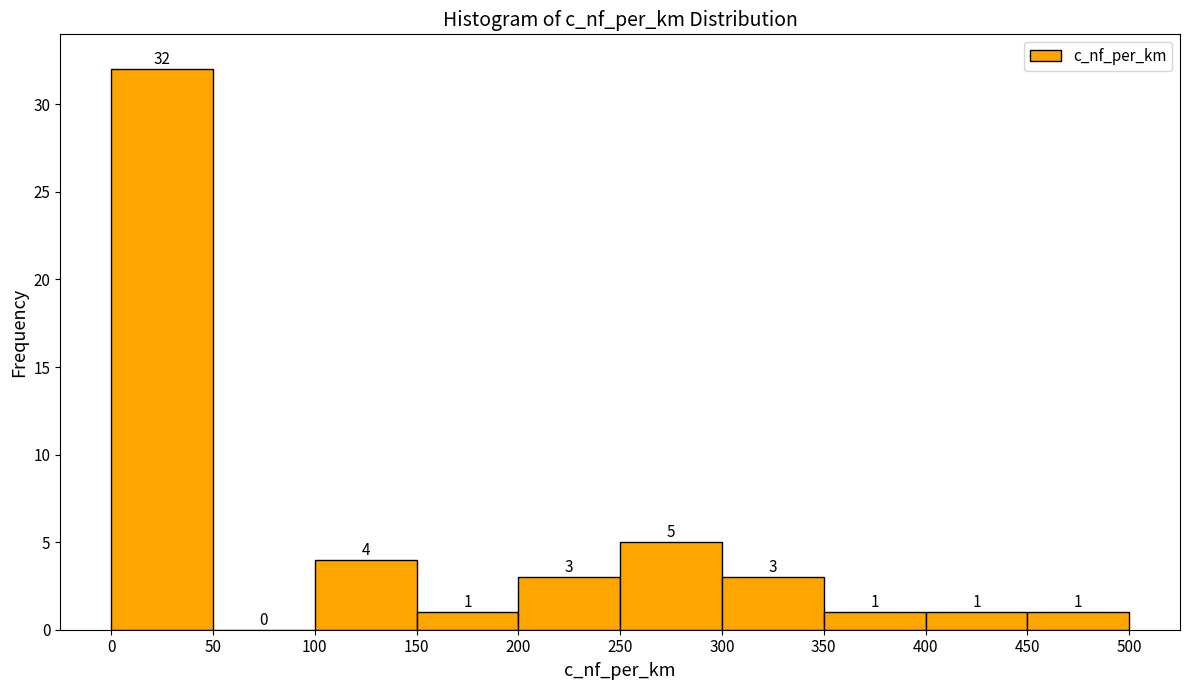

Which range on the x-axis has the tallest bar?

0 to 50